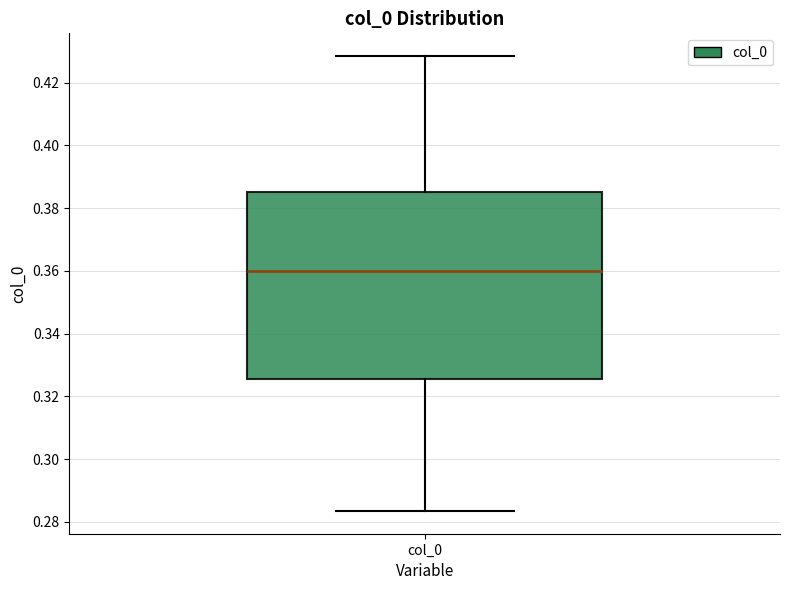

Read this box plot against the y-axis: the position of the median line, the range covered by the box, and the ends of both whiskers. The values are not printed on the chart, so give them approximately, as read against the axis.

median 0.360, box 0.326 to 0.386, whiskers 0.284 to 0.428